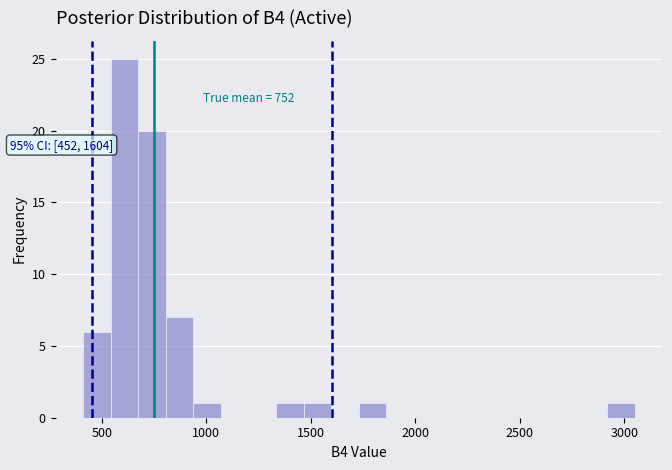

Read against the x-axis, roughly where is the centre of the tallest bar?

600